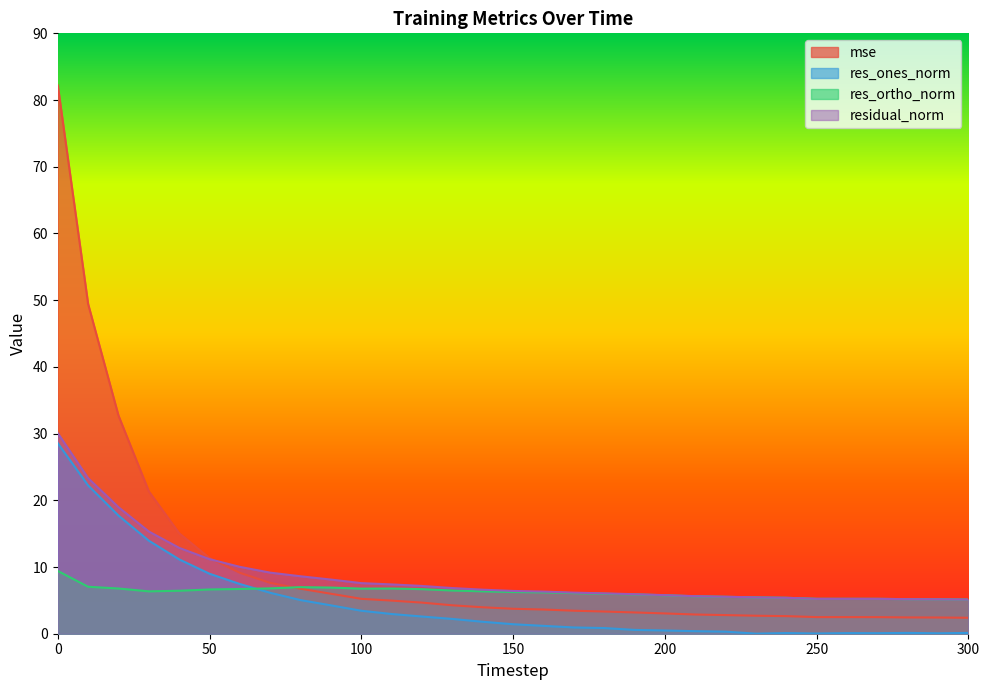

What is the difference between the maximum and minimum values in the mse series?

79.8